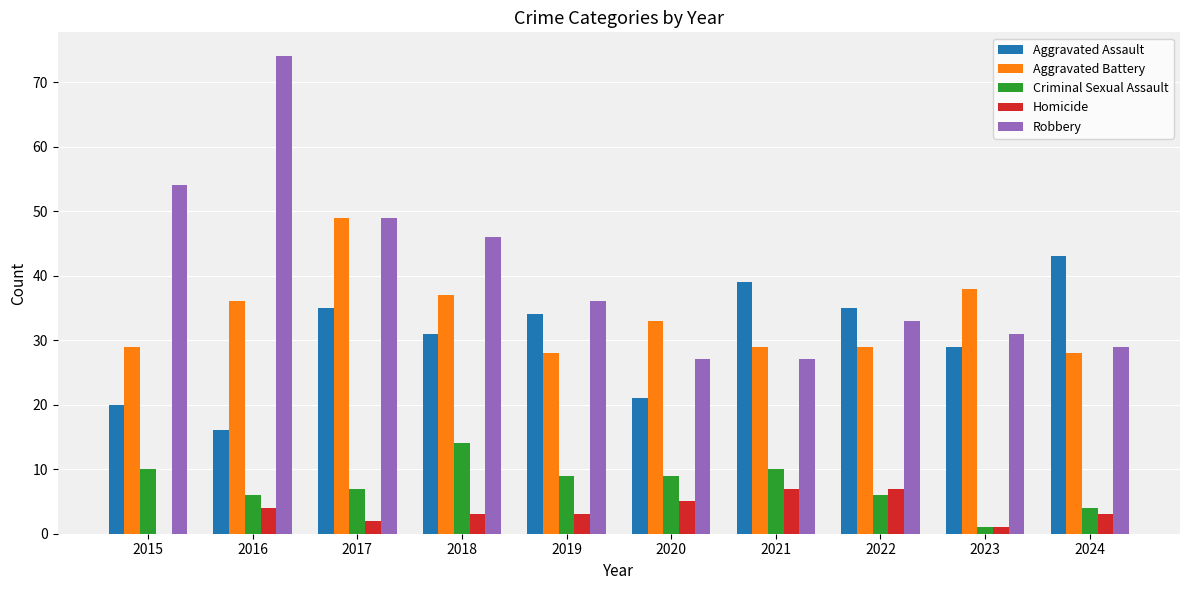

How many groups of bars are there?

10